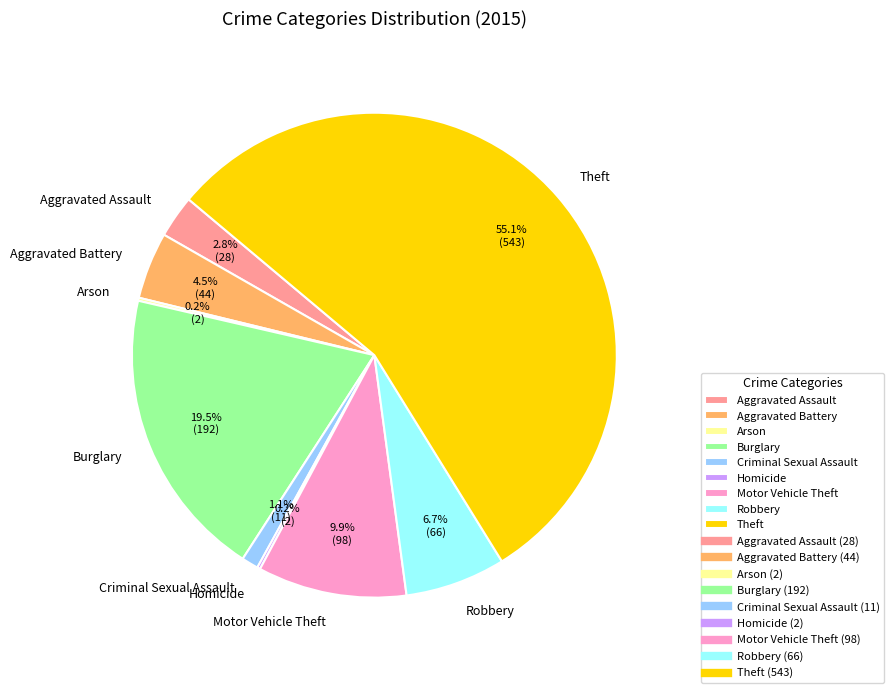

Is there any slice that represents more than half of the pie?

Yes